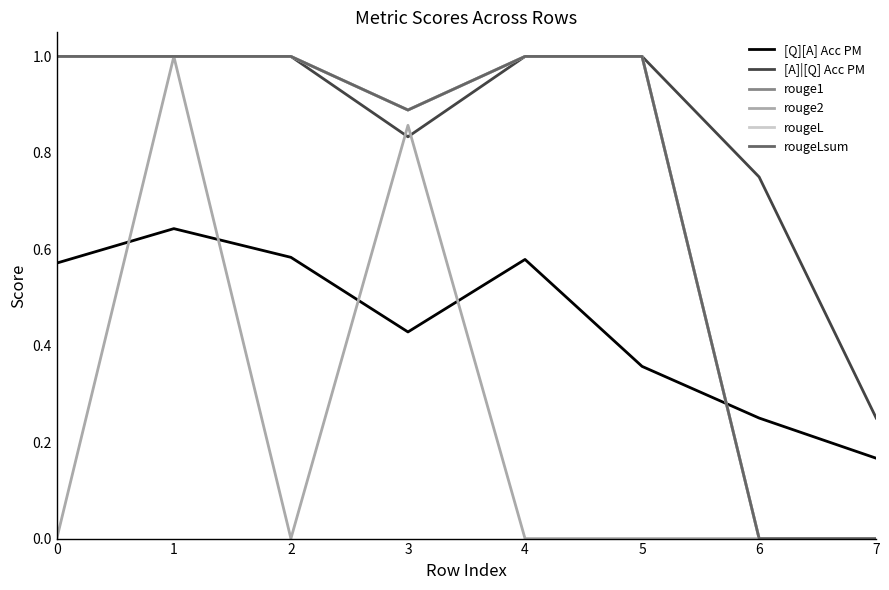

At which label does [A]|[Q] Acc PM reach its minimum?

7